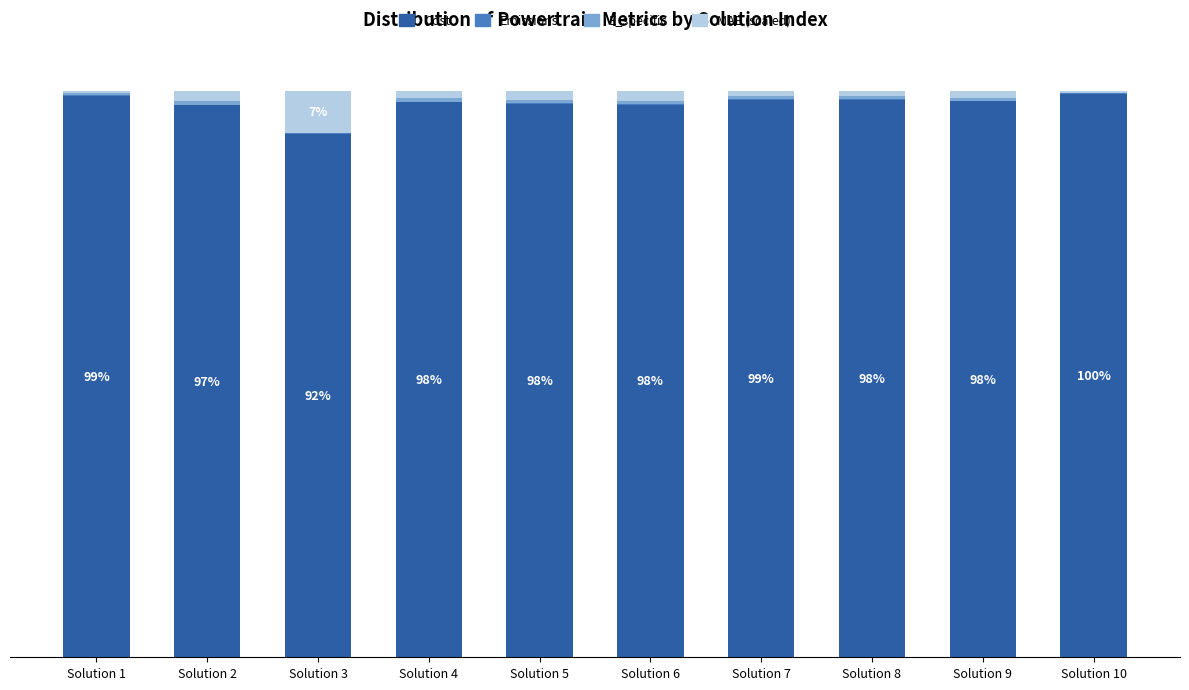

What is the sum of the MAE (scaled) values at Solution 9 and Solution 8?

2.0